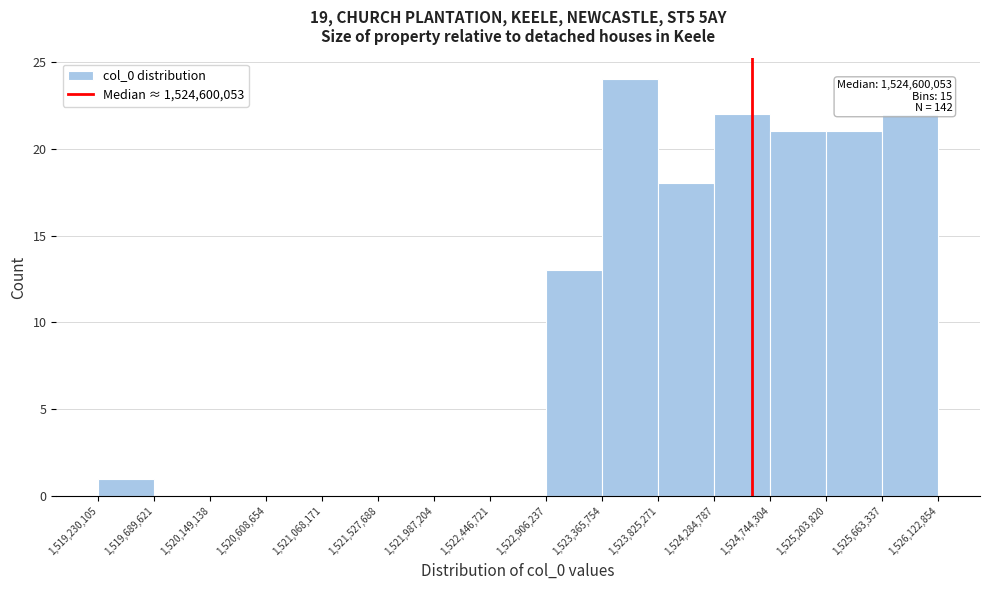

Over which range of the x-axis is the bar tallest?

1,523,365,754 to 1,523,825,271